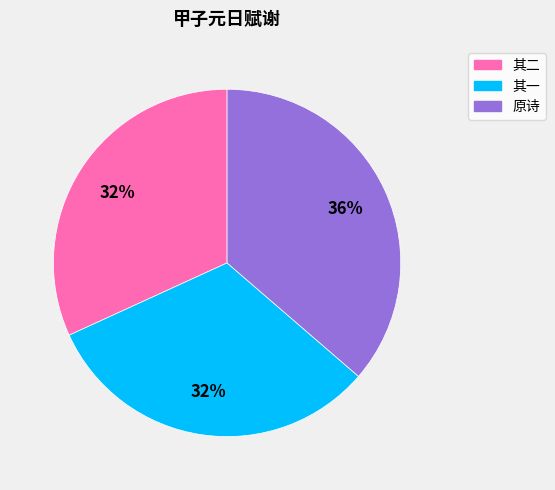

Is there any slice that represents more than half of the pie?

No